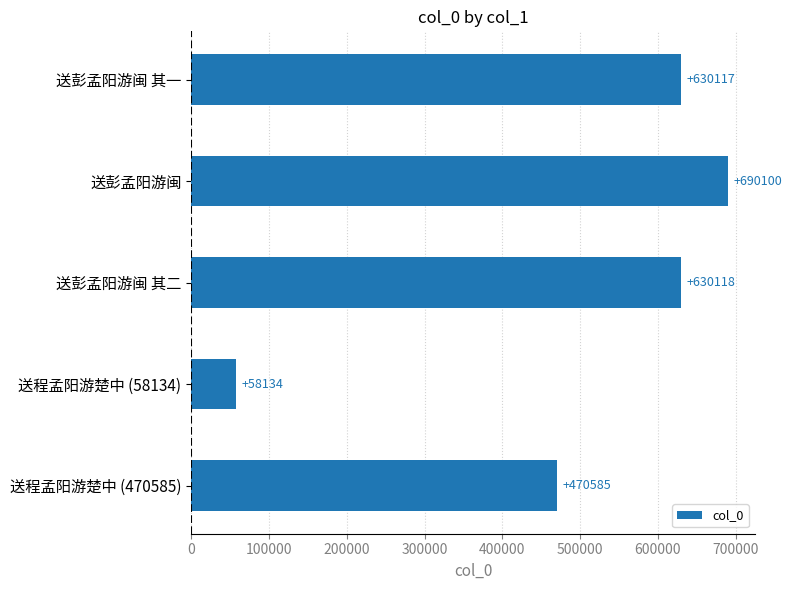

What is the difference between the maximum and minimum values?

631966